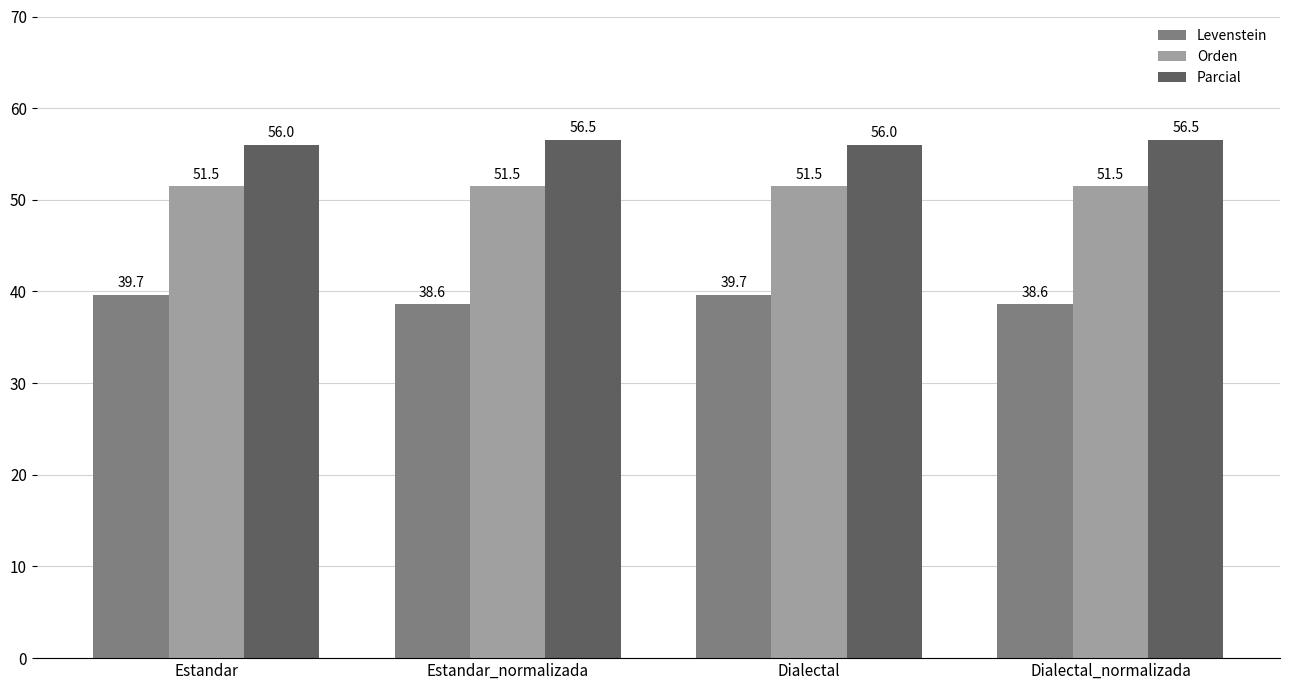

What is the difference between the maximum and second lowest values in the Parcial series?

0.5